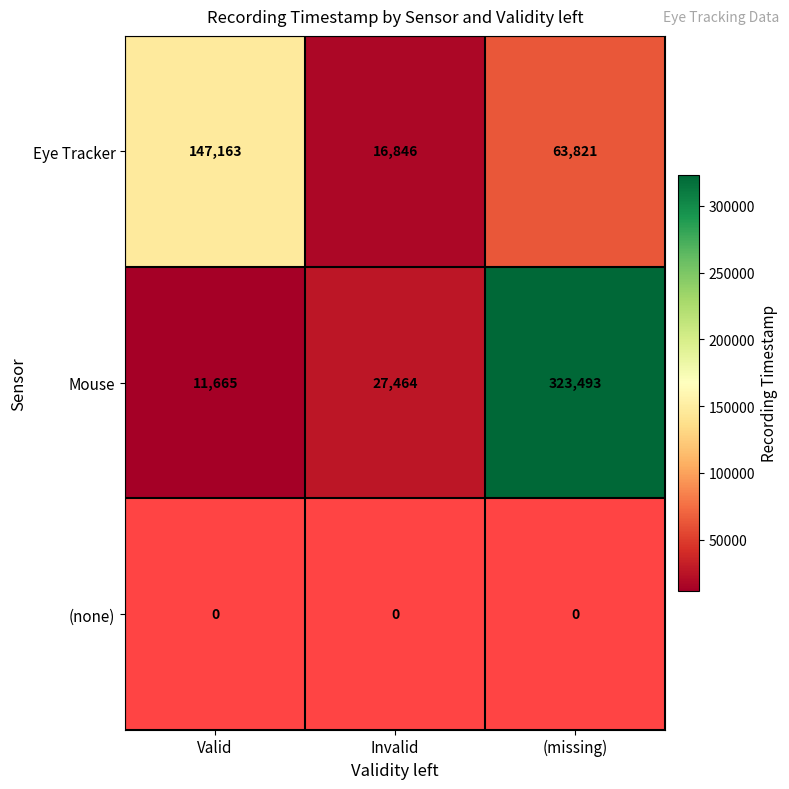

At how many categories does at least one series exceed 40059?

2